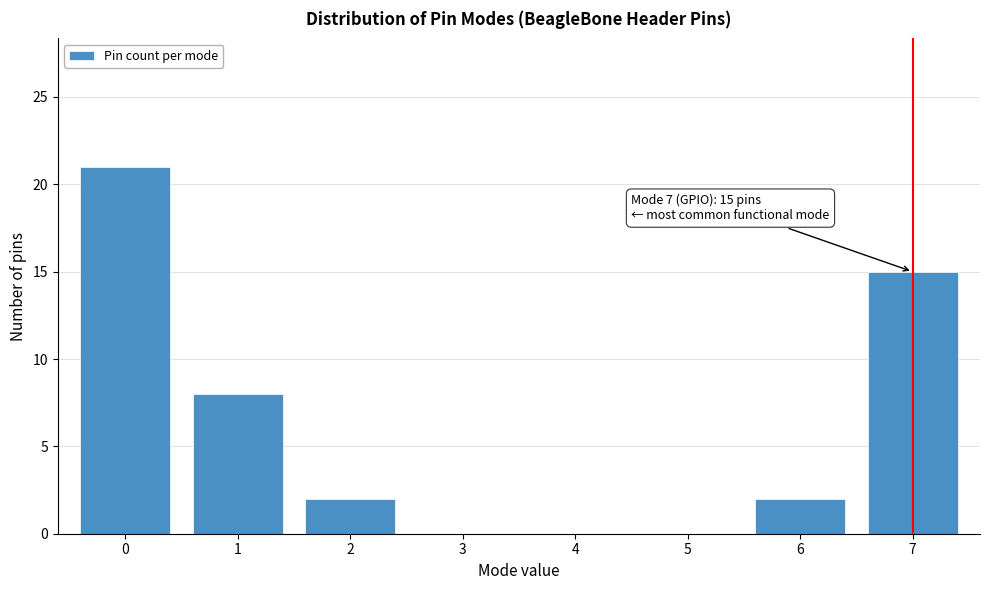

Reading left to right, transcribe all the data shown in this chart.

0=21	1=8	2=2	3=0	4=0	5=0	6=2	7=15